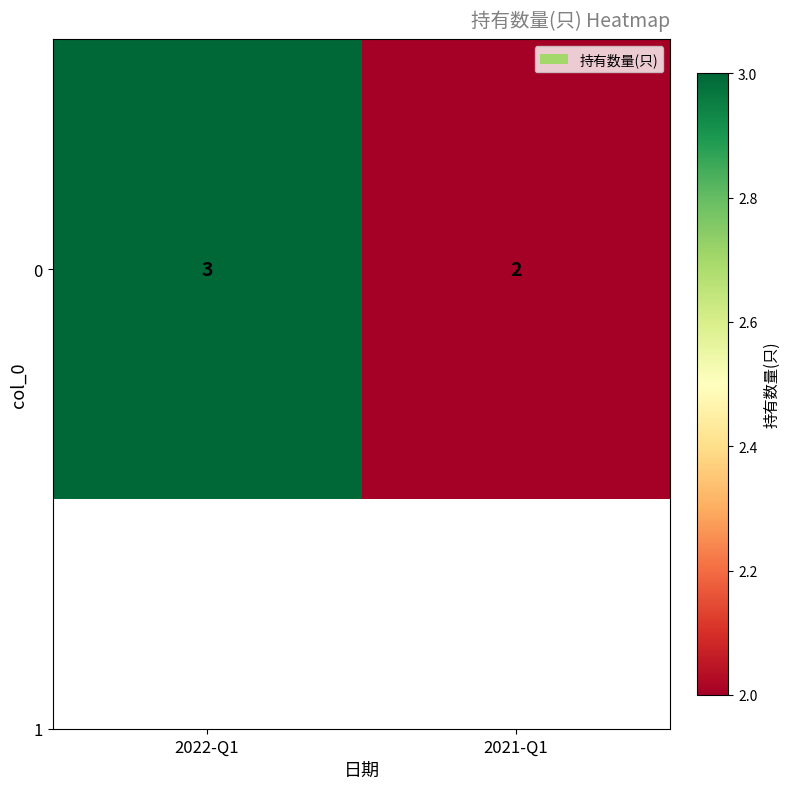

The value at 2021-Q1 is 2. True or false?

True